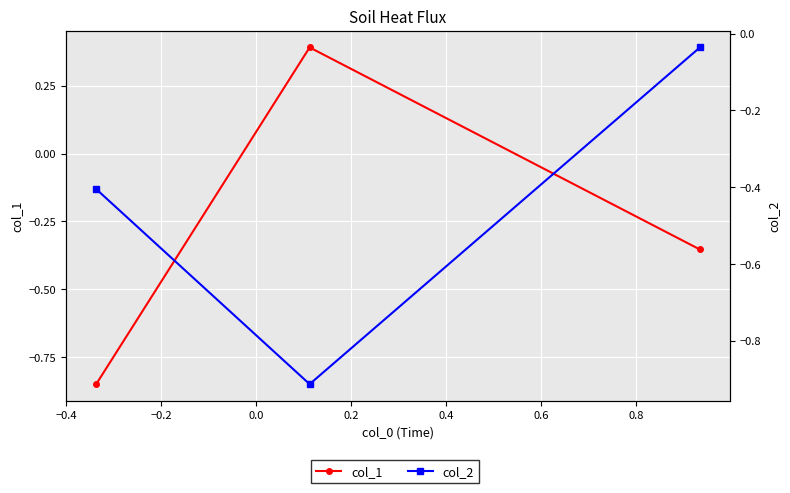

What is the difference between the second highest and minimum values in the col_1 series?

0.5